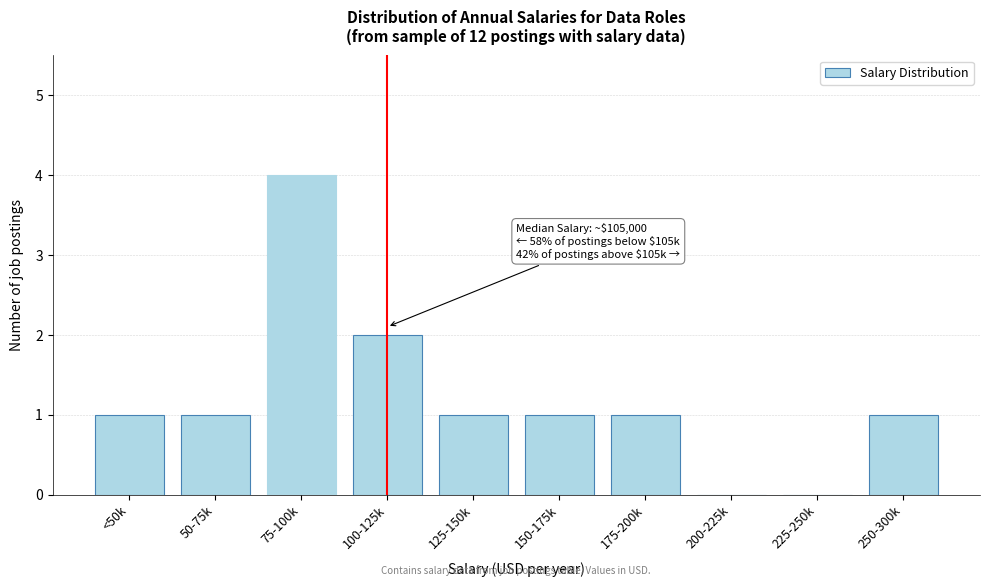

Reading left to right, extract all data points from this chart.

<50k=1	50-75k=1	75-100k=4	100-125k=2	125-150k=1	150-175k=1	175-200k=1	200-225k=0	225-250k=0	250-300k=1